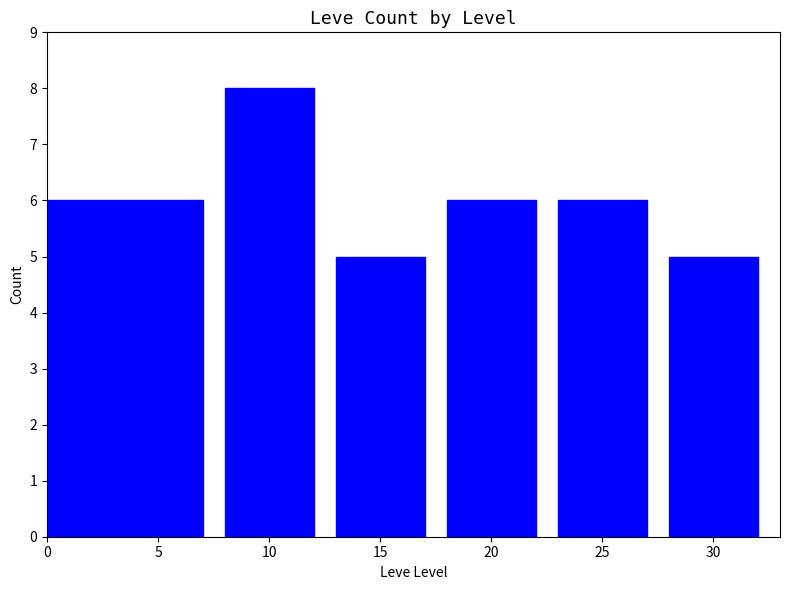

True or false: the data shows 6 at 0.

True